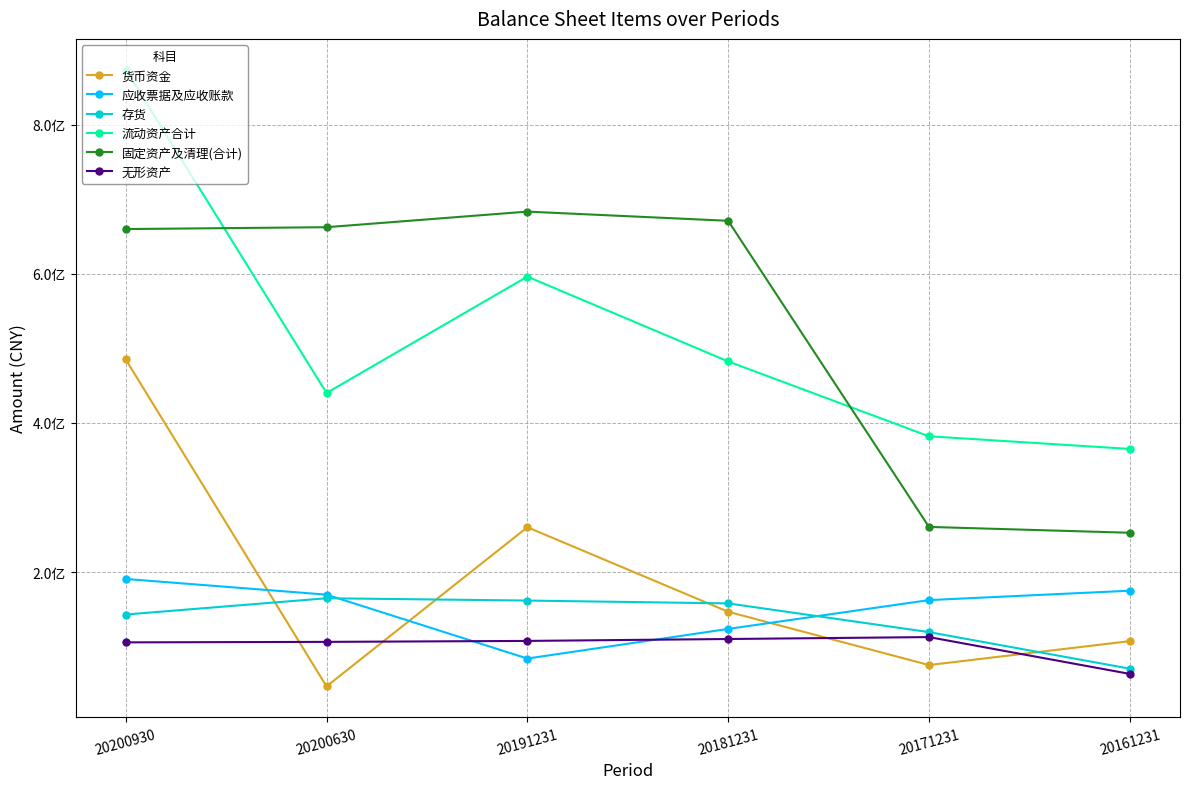

What is the difference between the highest and lowest values at 20171231?

306825839.5